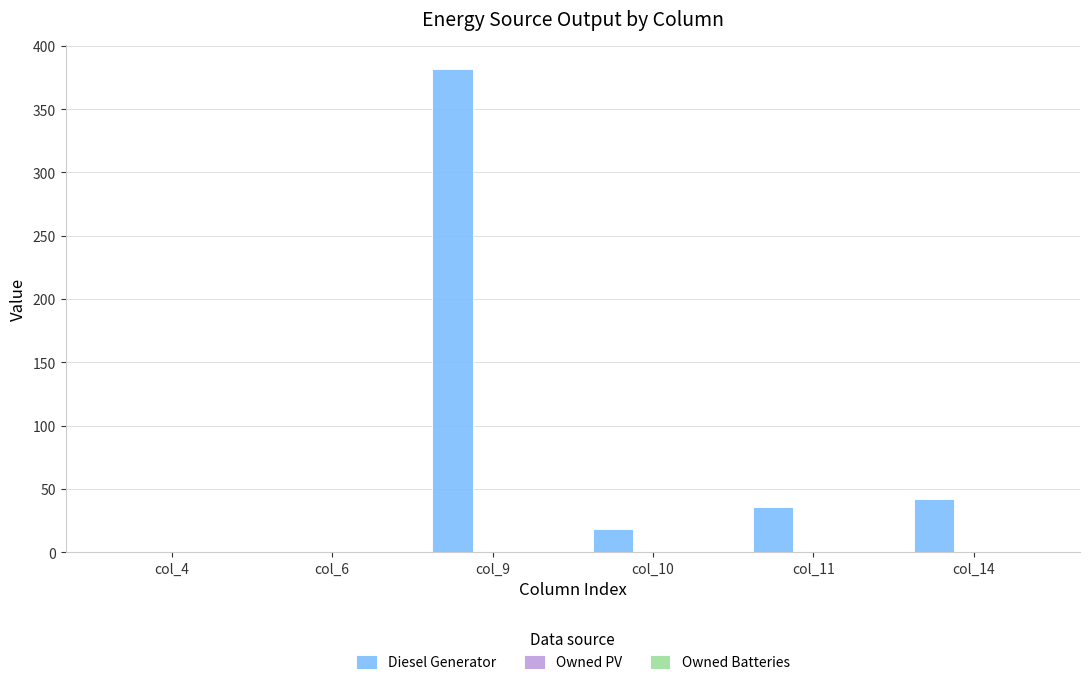

Between col_10 and col_4, which is larger?

col_10